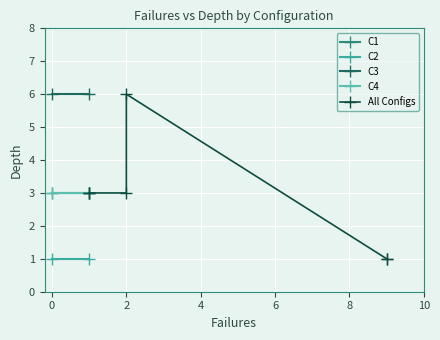

Is it true that config_failures equals 0.3 at config_failures?

False